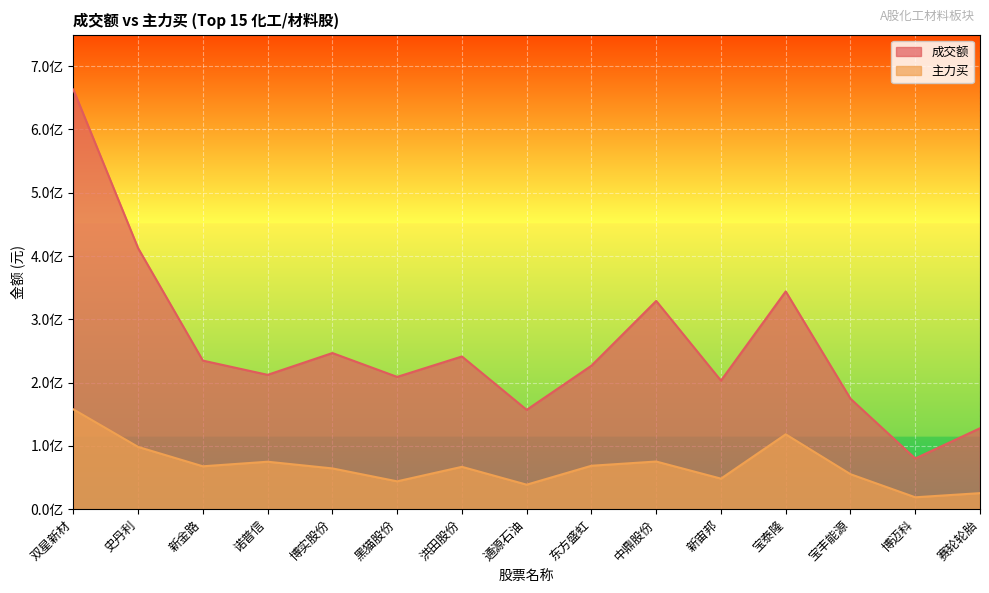

Which has a higher value, 新宙邦 or 东方盛虹?

东方盛虹